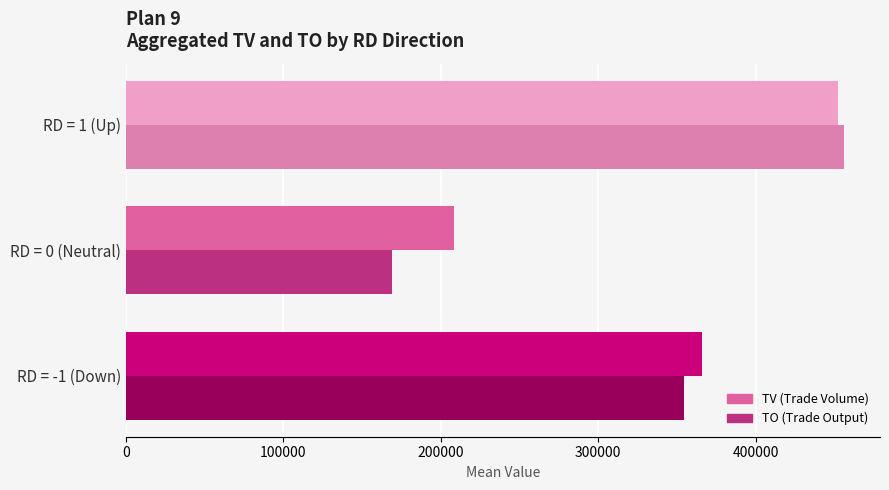

What is the spread (max minus min) of values at RD = 0 (Neutral)?

39230.0